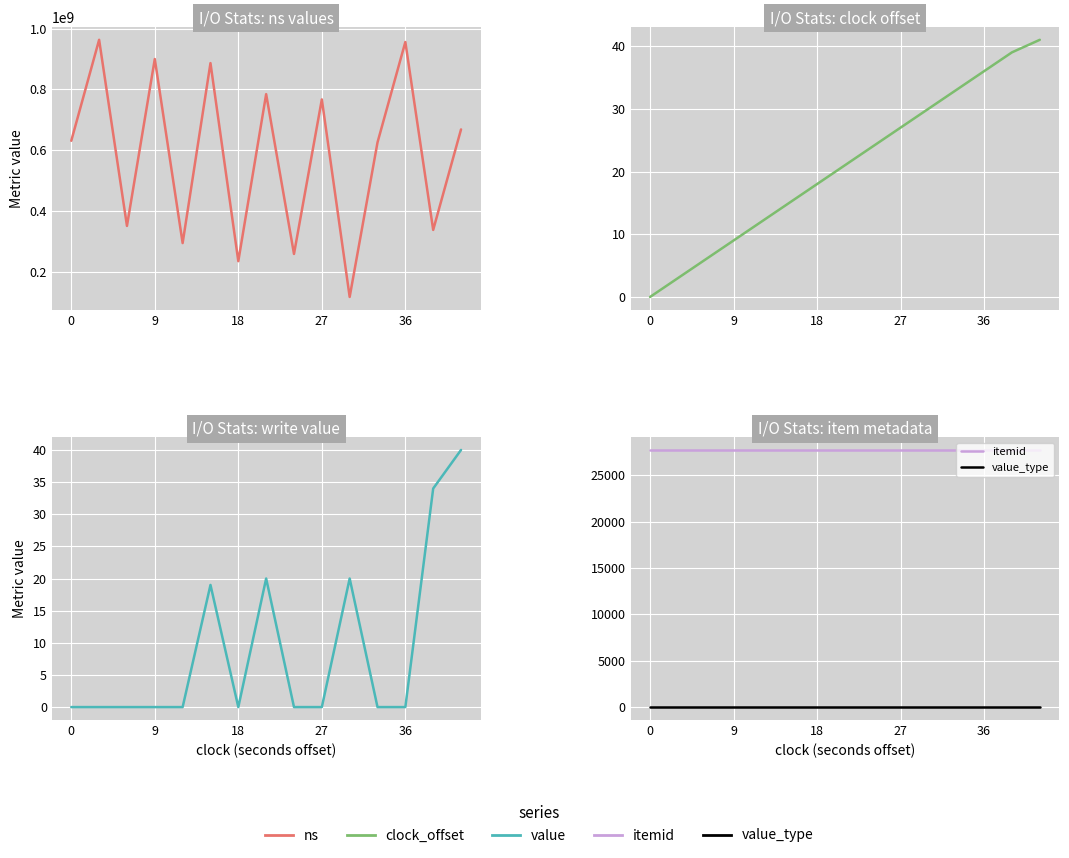

Which series has the largest range (max minus min)?

ns